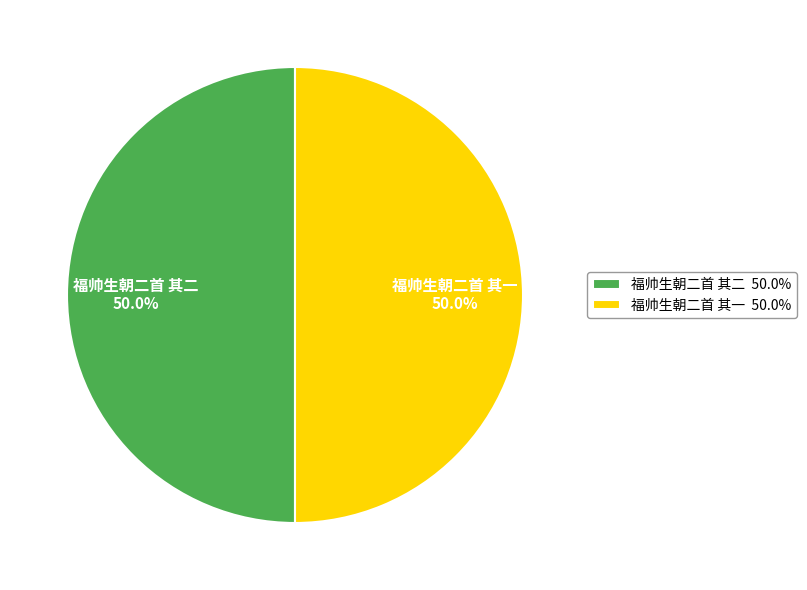

Approximately how many times larger is the value at 福帅生朝二首 其二 compared to 福帅生朝二首 其一?

1.0